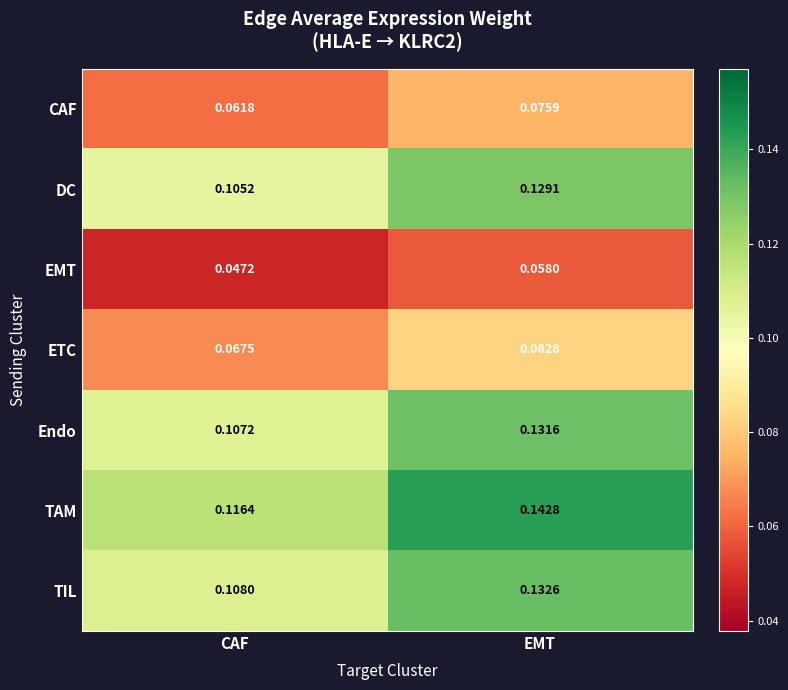

Rank the series at CAF from highest to lowest value.

TAM, TIL, Endo, DC, ETC, CAF, EMT